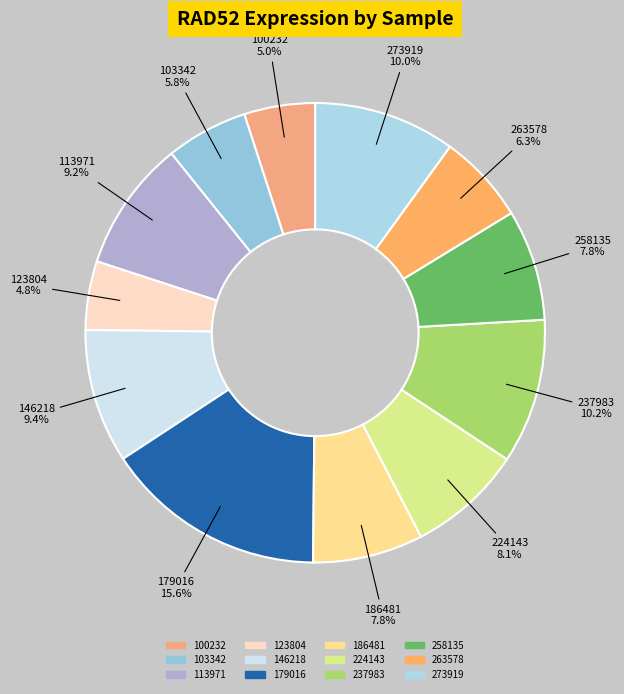

To the nearest percent, what is the difference between the largest and smallest slice percentages?

11%